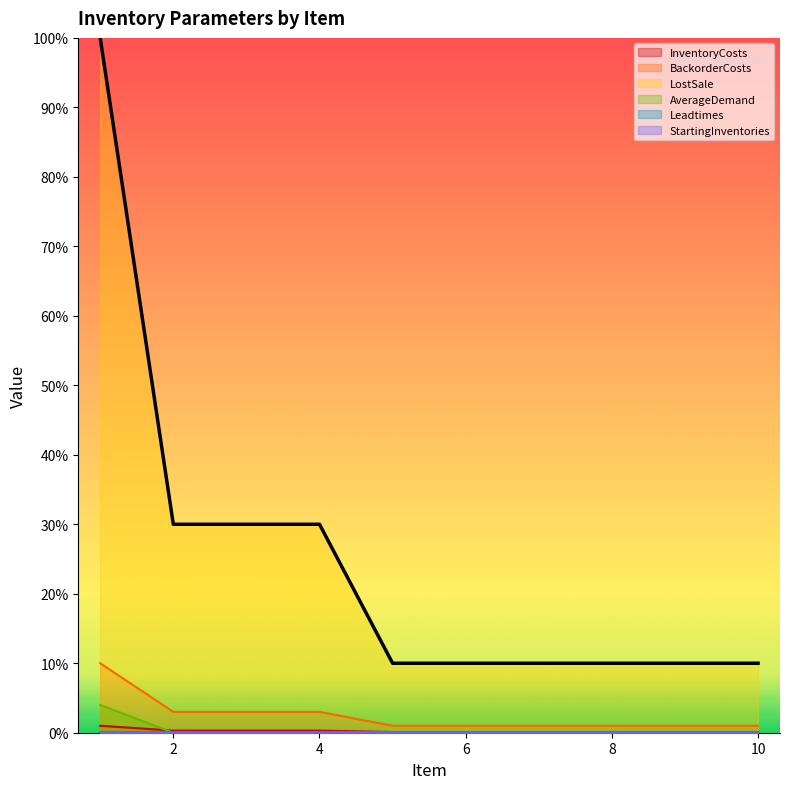

Is it true that LostSale equals 6.2 at 6?

False